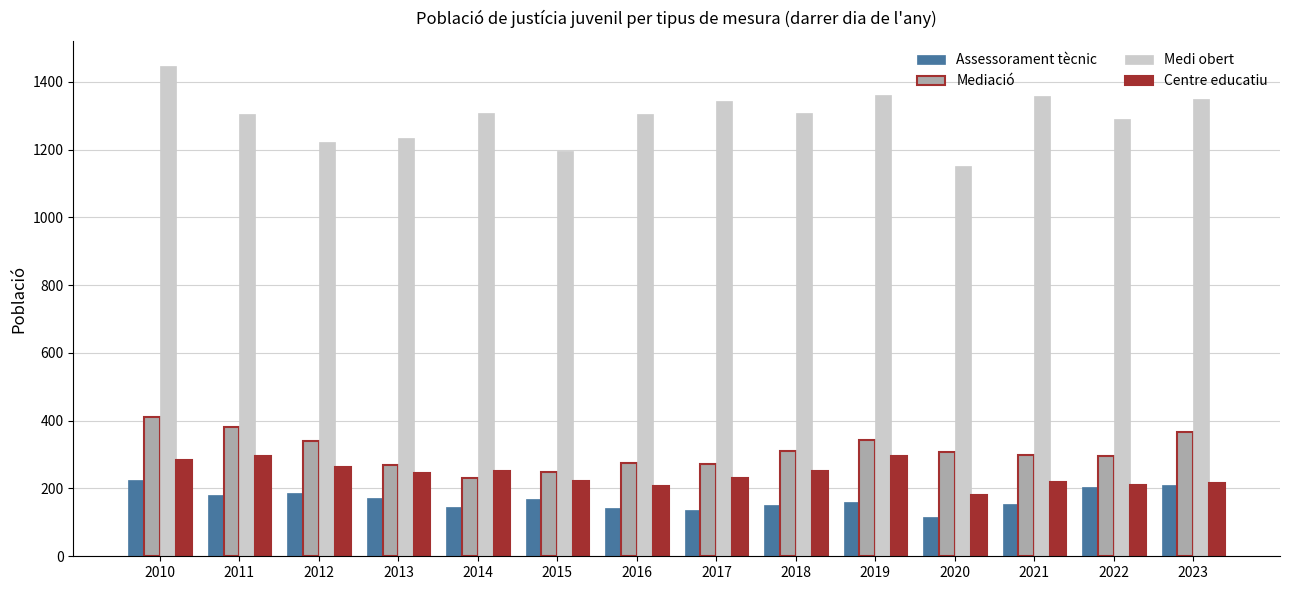

Rank the series at 2014 from lowest to highest value.

Assessorament tècnic, Mediació, Centre educatiu, Medi obert